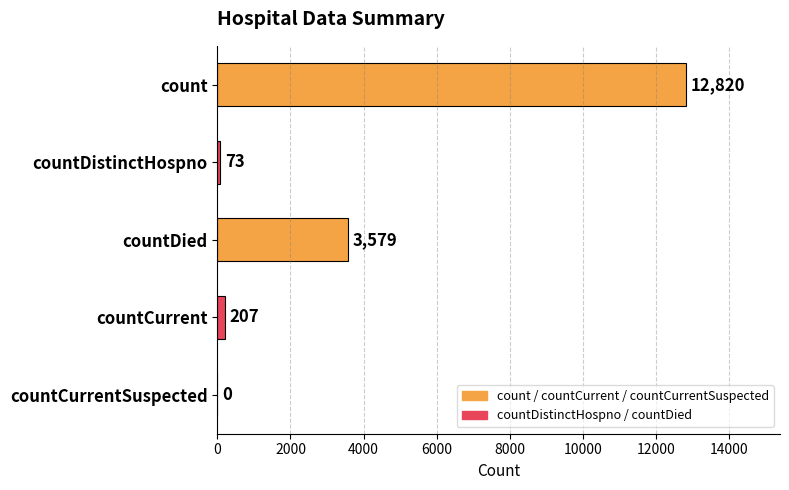

What is the sum of the values at countDied and countDistinctHospno?

3652